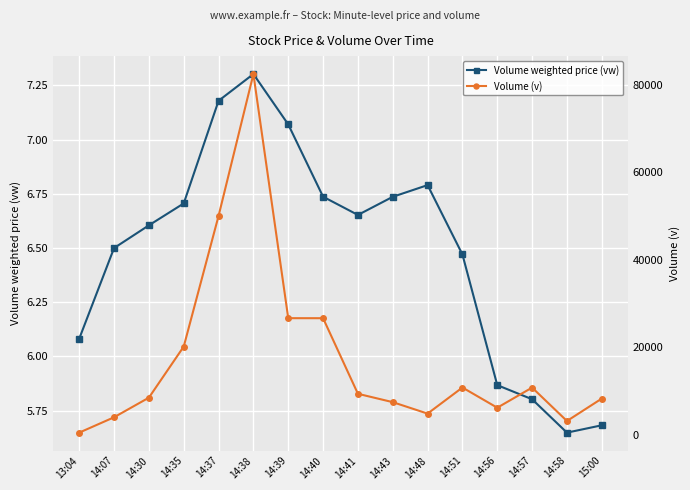

What is the sum of the Volume (v) values at 14:35 and 14:43?

27624.0